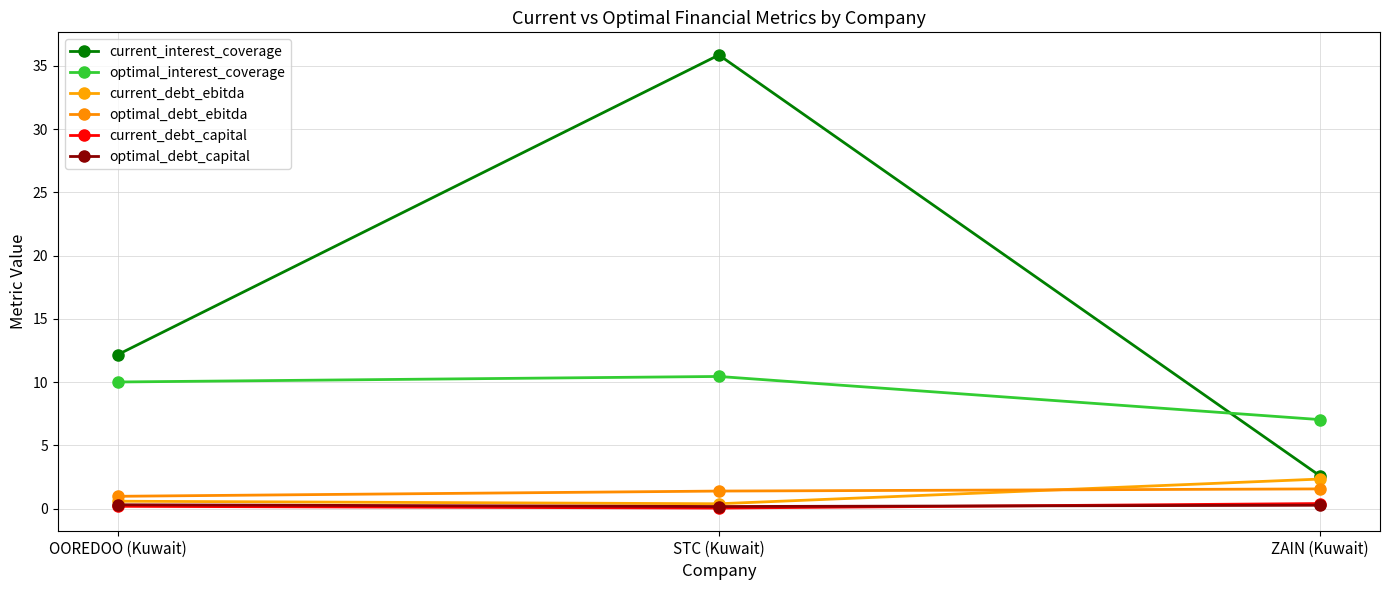

What is the difference between the maximum and minimum values in the current_debt_ebitda series?

2.0